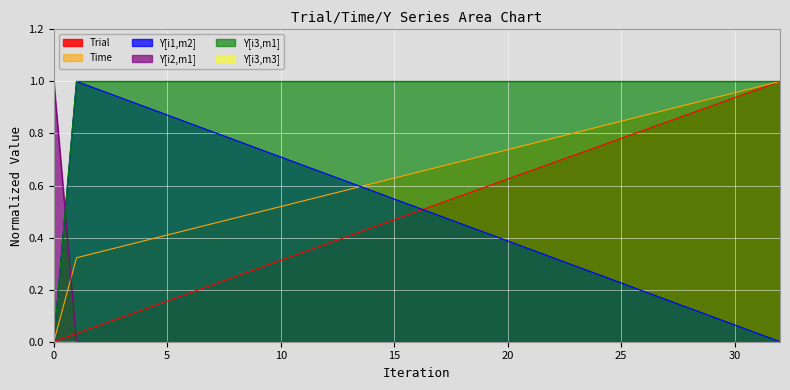

Reading right to left, what are all the values shown in this chart?

Trial: 1.0	0.0	0.0
Time: 1.0	0.3	0.0
Y[i1,m2]: 0.0	1.0	0.0
Y[i2,m1]: 0.0	0.0	1.0
Y[i3,m1]: 1.0	1.0	0.0